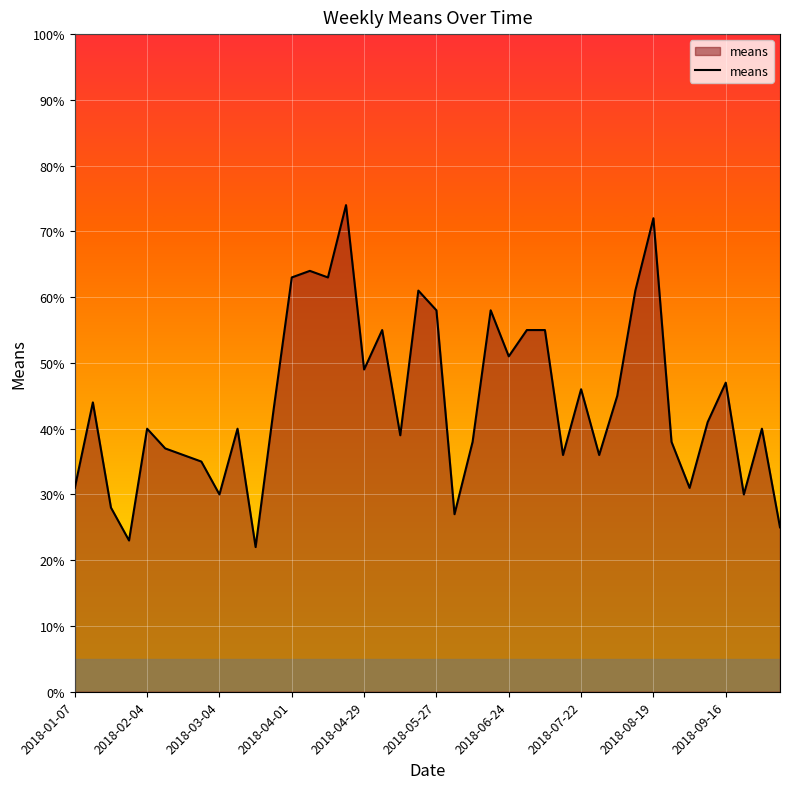

Reading left to right, transcribe all the data shown in this chart.

31	44	28	23	40	37	36	35	30	40	22	43	63	64	63	74	49	55	39	61	58	27	38	58	51	55	55	36	46	36	45	61	72	38	31	41	47	30	40	25